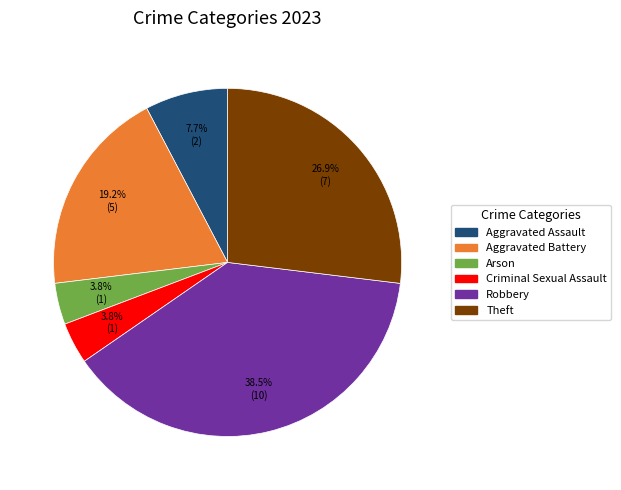

True or false: Theft accounts for 27% of the total.

True